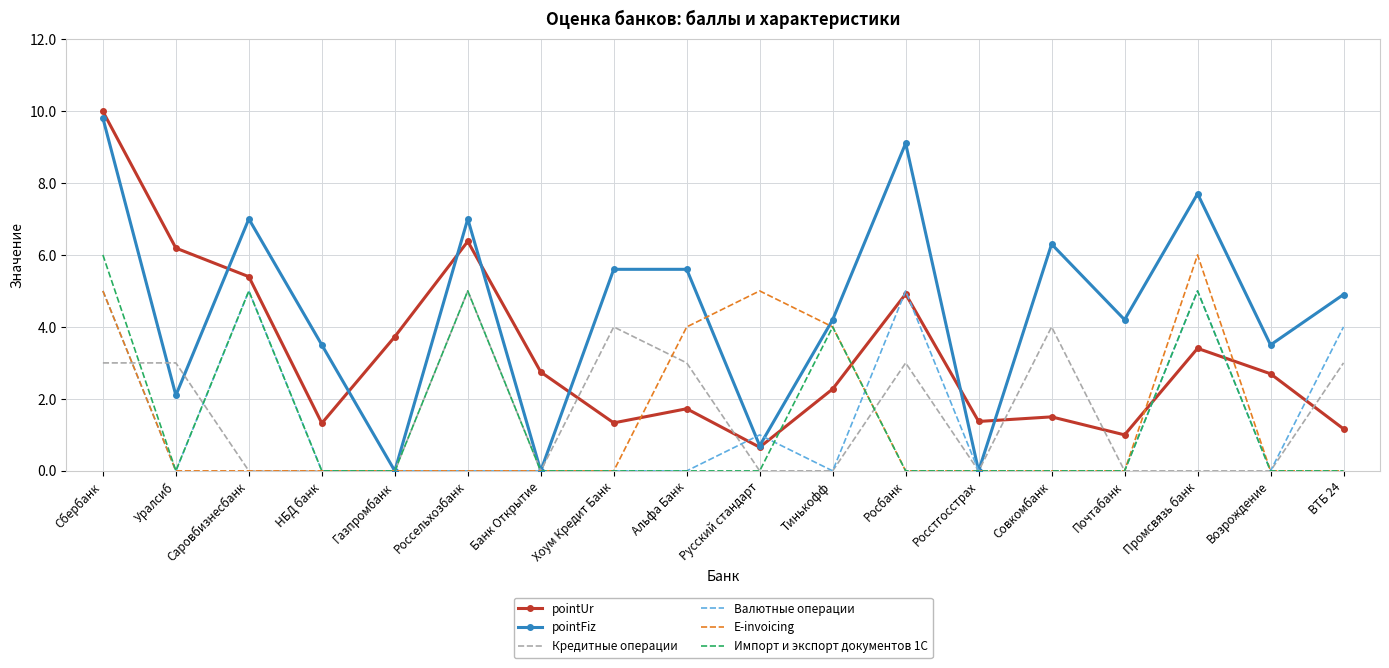

At which category is the sum across all series the highest?

Сбербанк